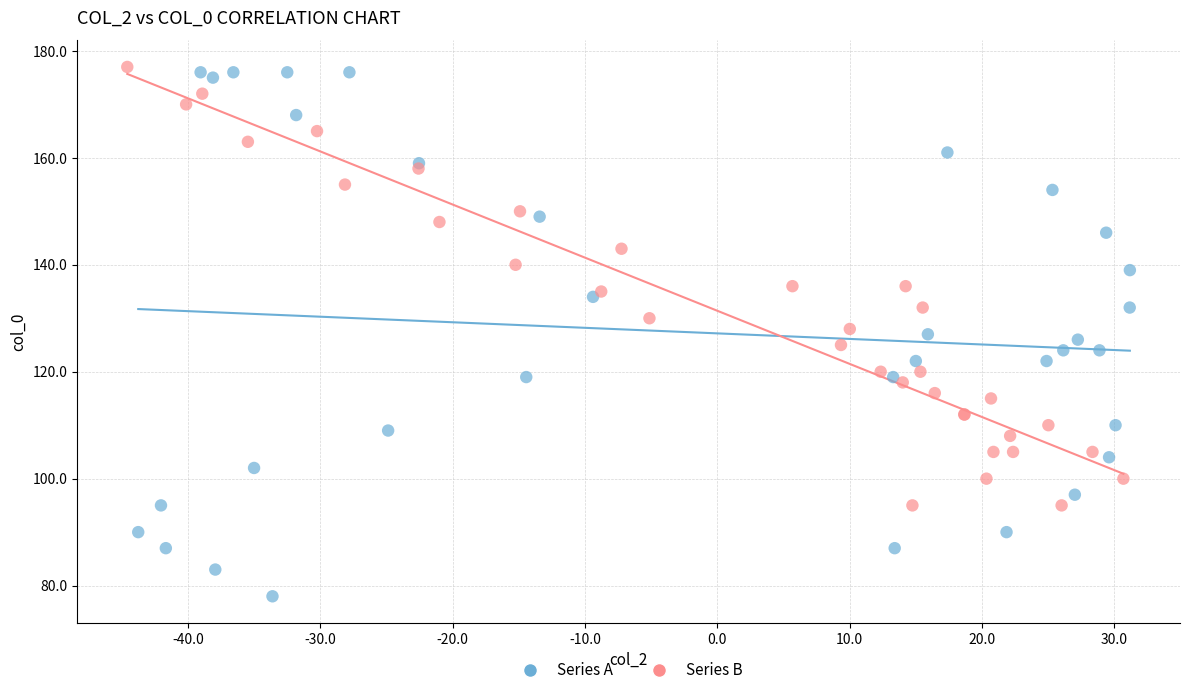

Which series has the widest spread of Y values?

Series A